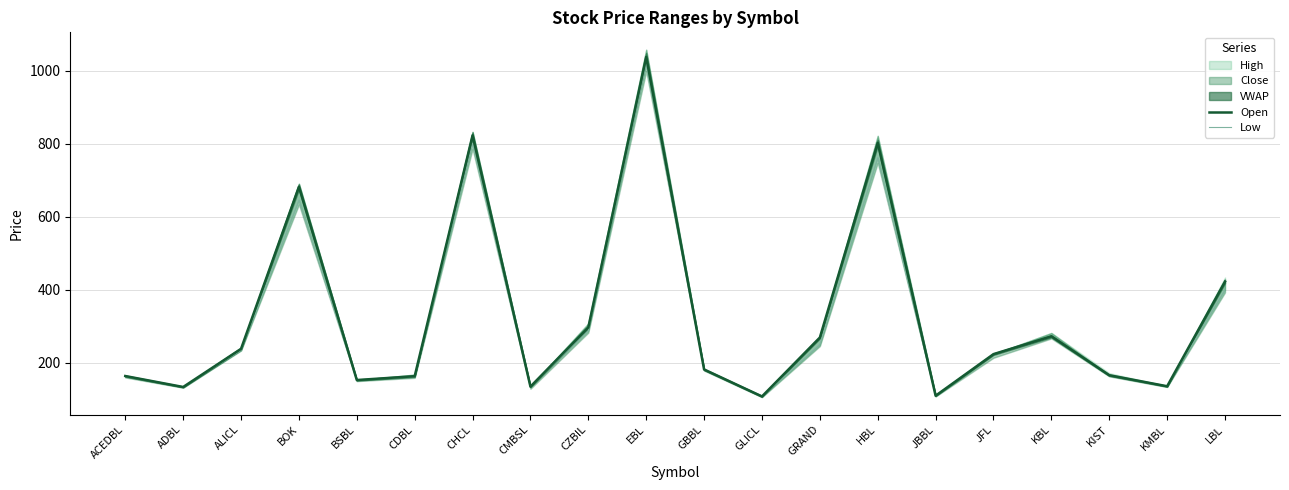

Which category has the highest value in the Open series?

EBL